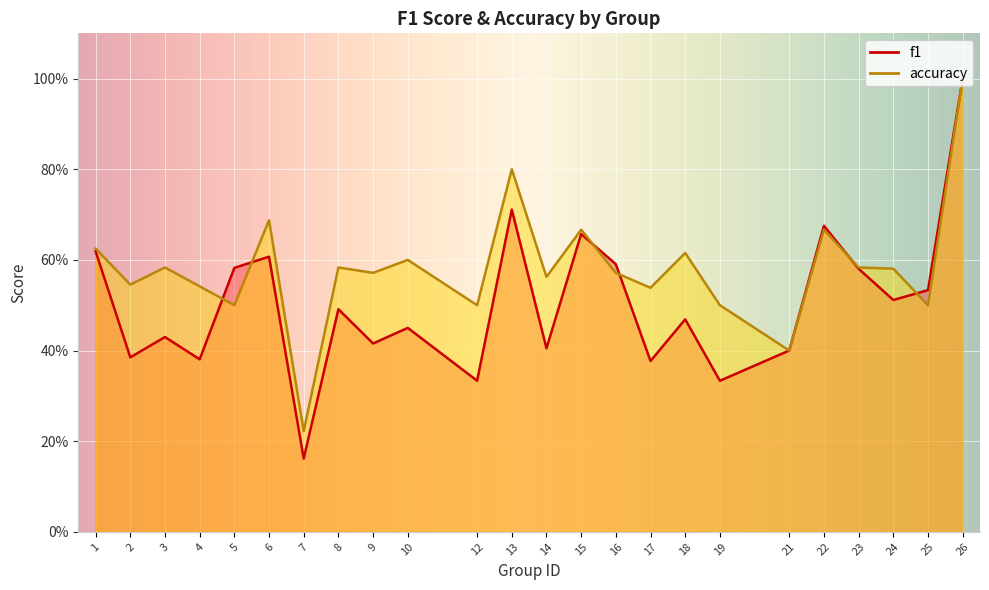

How many distinct data groups are displayed?

2